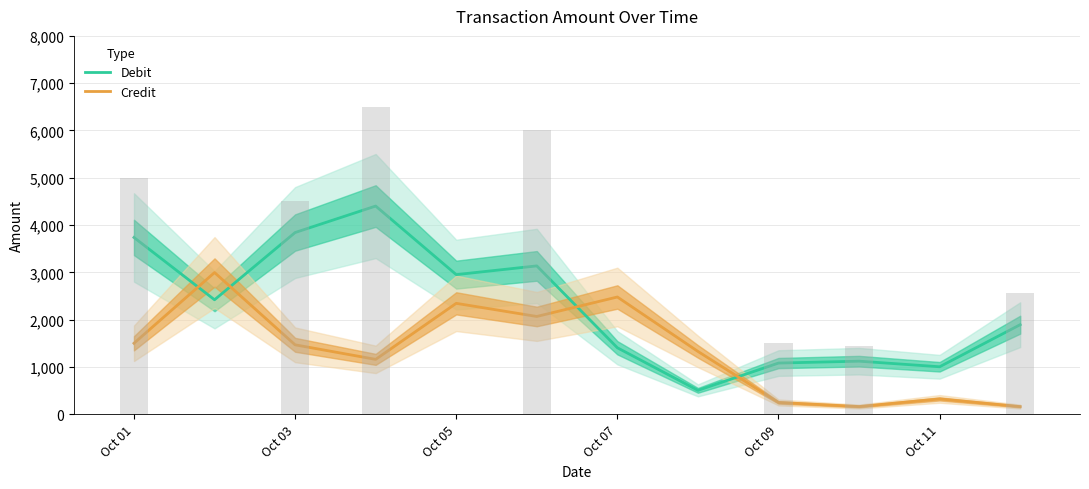

Rank the series by their maximum value, from lowest to highest.

Credit, Debit